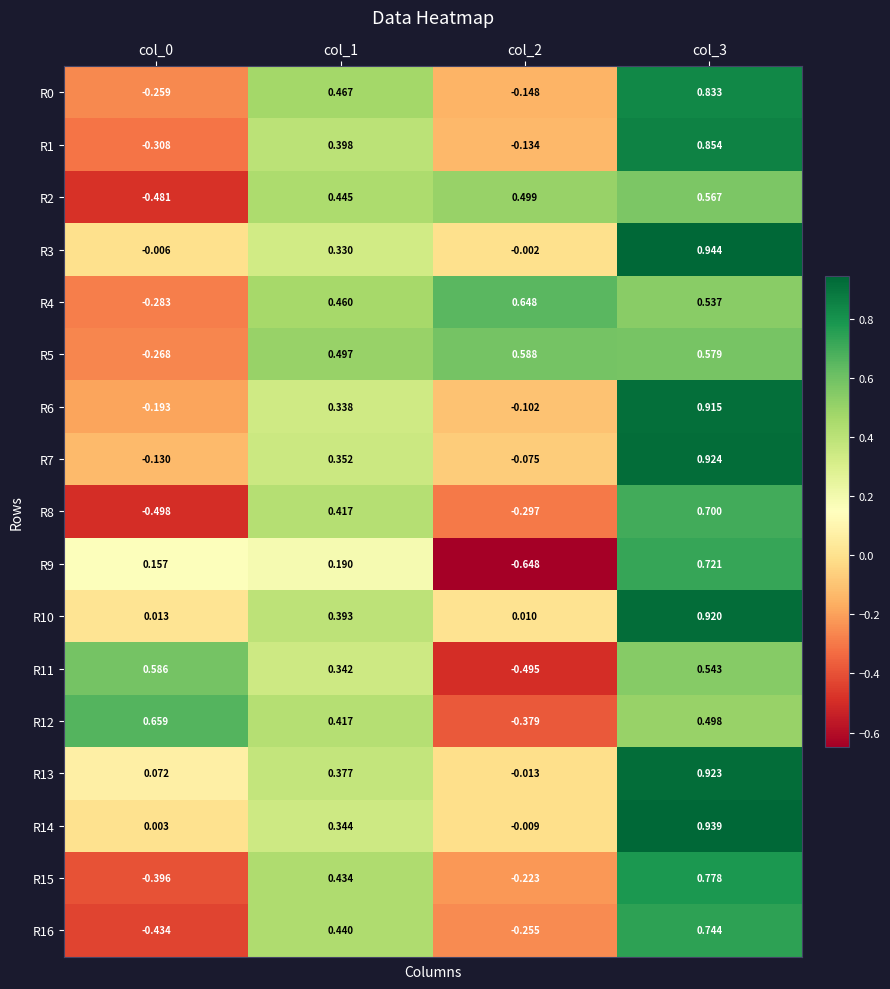

Is the value of R7 at col_1 greater than the value of R12 at col_1?

No